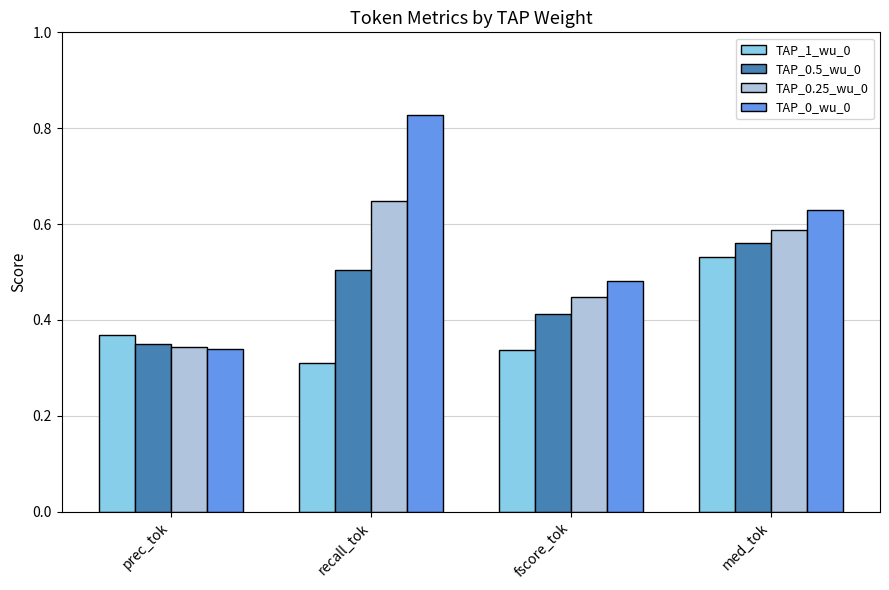

What are all the series names shown in the legend?

TAP_1_wu_0, TAP_0.5_wu_0, TAP_0.25_wu_0, TAP_0_wu_0